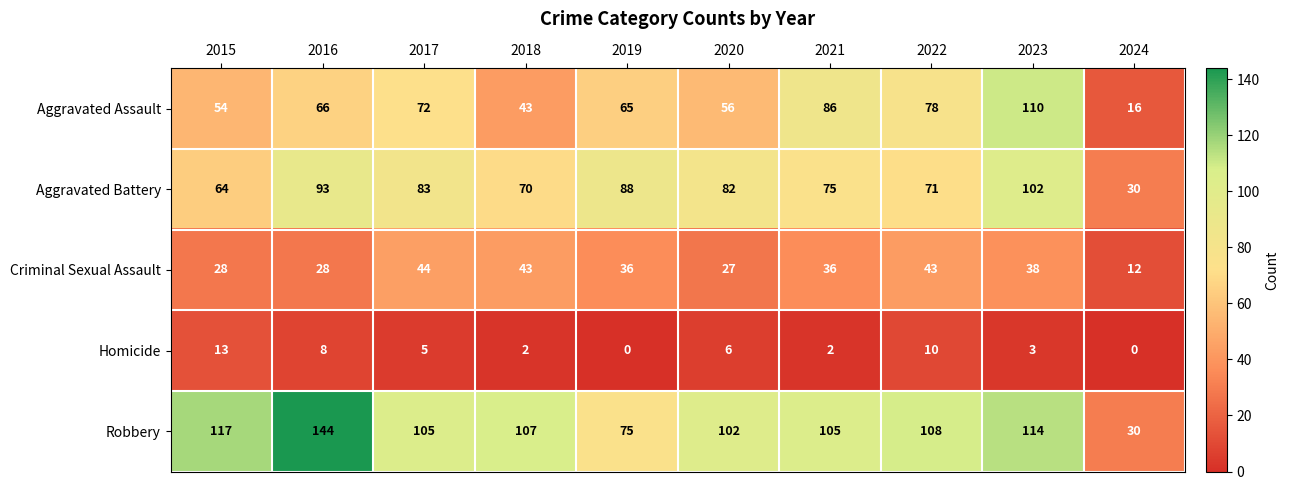

The Homicide series shows 8 at 2019. True or false?

False